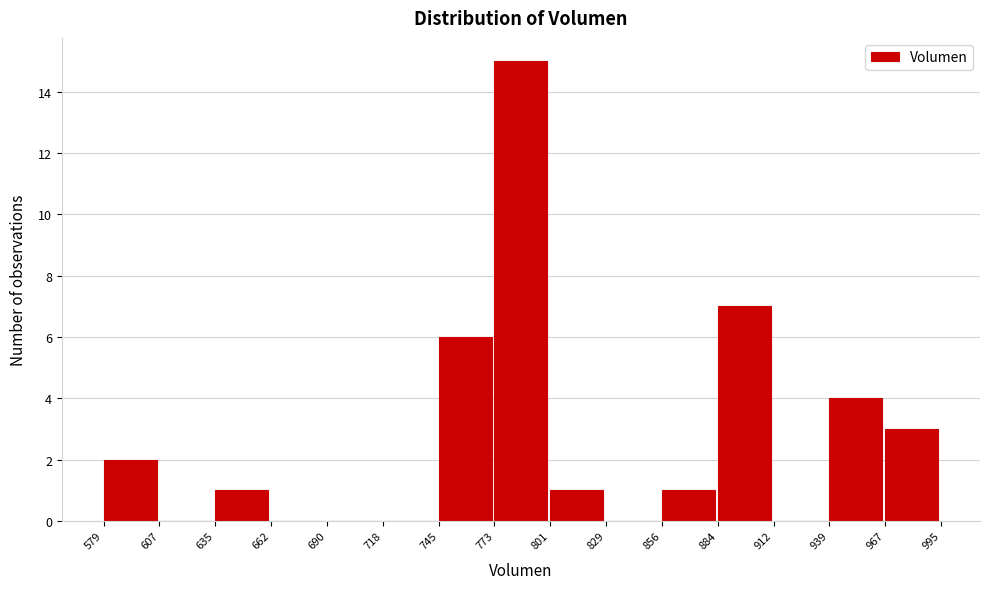

Reading left to right, list every bar in this chart as the range it spans on the x-axis followed by its height. The values are not printed on the chart, so give them approximately, as read against the axis.

579 to 607: 2
607 to 635: 0
635 to 662: 1
662 to 690: 0
690 to 718: 0
718 to 745: 0
745 to 773: 6
773 to 801: 15
801 to 829: 1
829 to 856: 0
856 to 884: 1
884 to 912: 7
912 to 939: 0
939 to 967: 4
967 to 995: 3